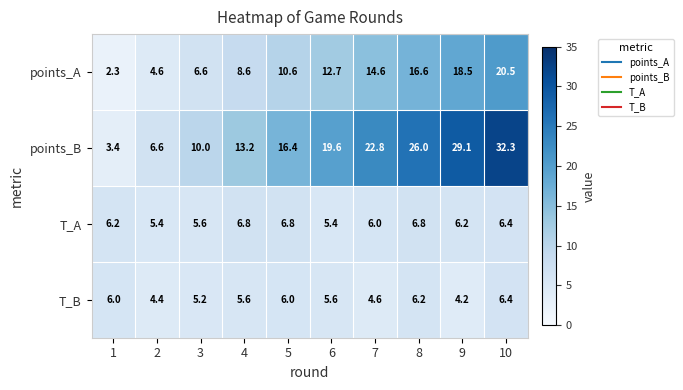

How many categories are shown in the chart?

10